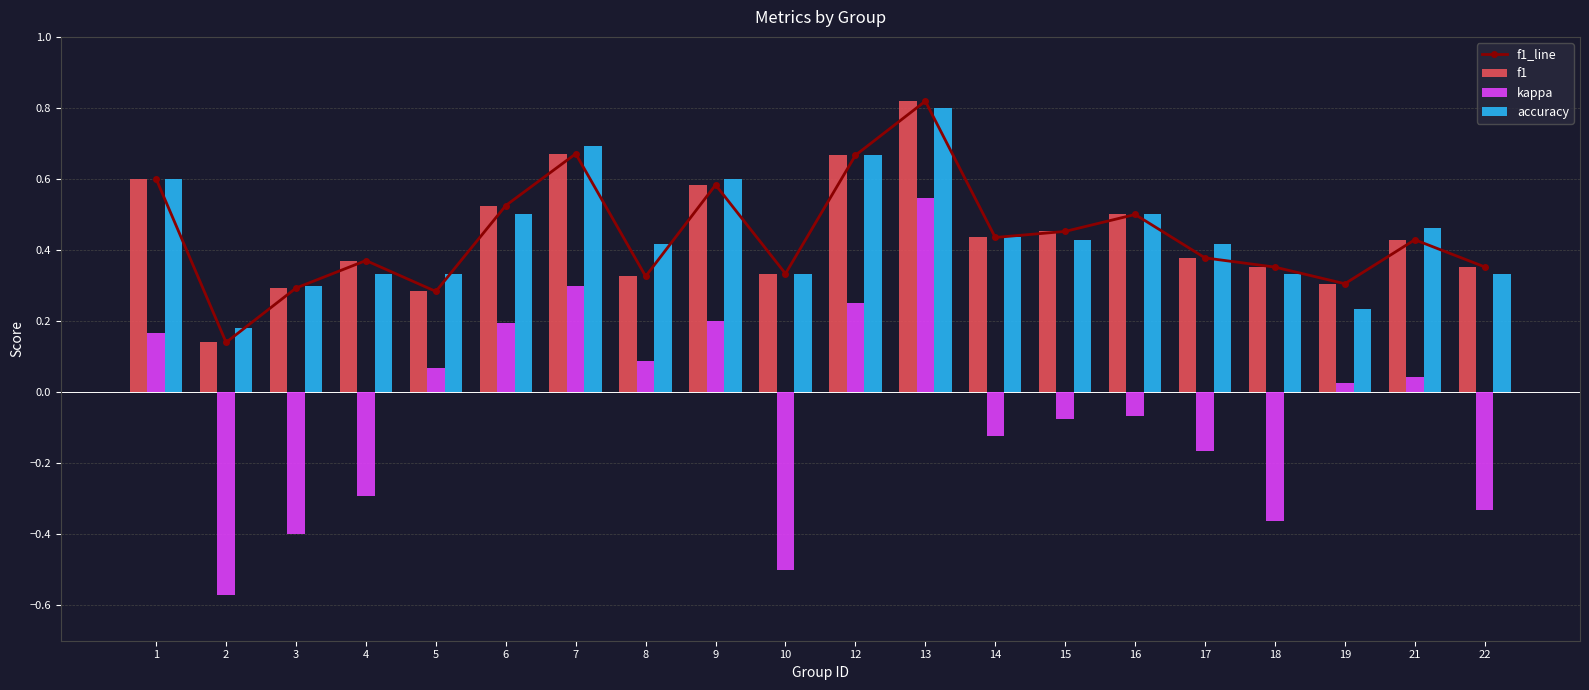

What is the total value across all series at 16?

1.4